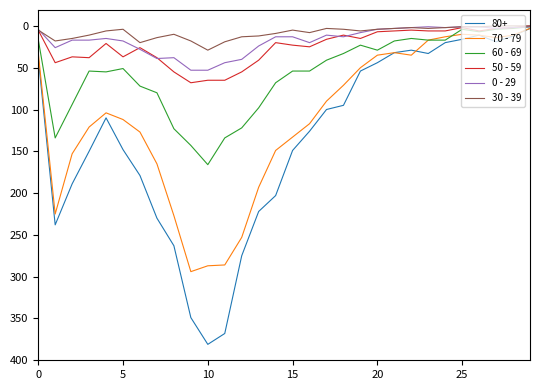

Which series has the largest total across all categories?

80+